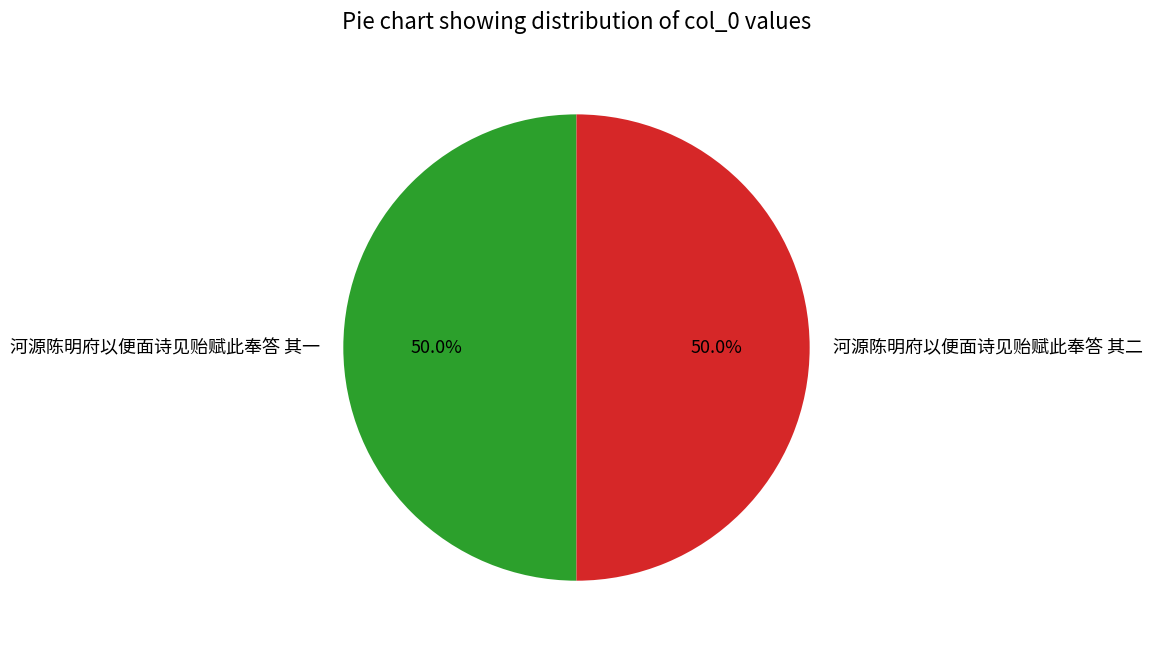

To the nearest percent, what portion does 河源陈明府以便面诗见贻赋此奉答 其二 represent?

50%